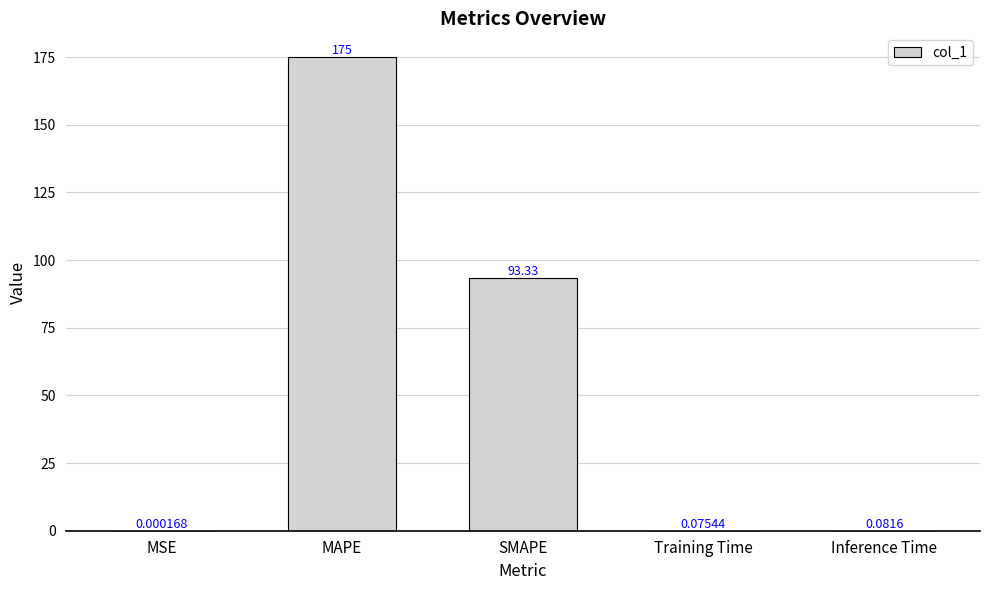

Which label corresponds to the largest value in the chart?

MAPE